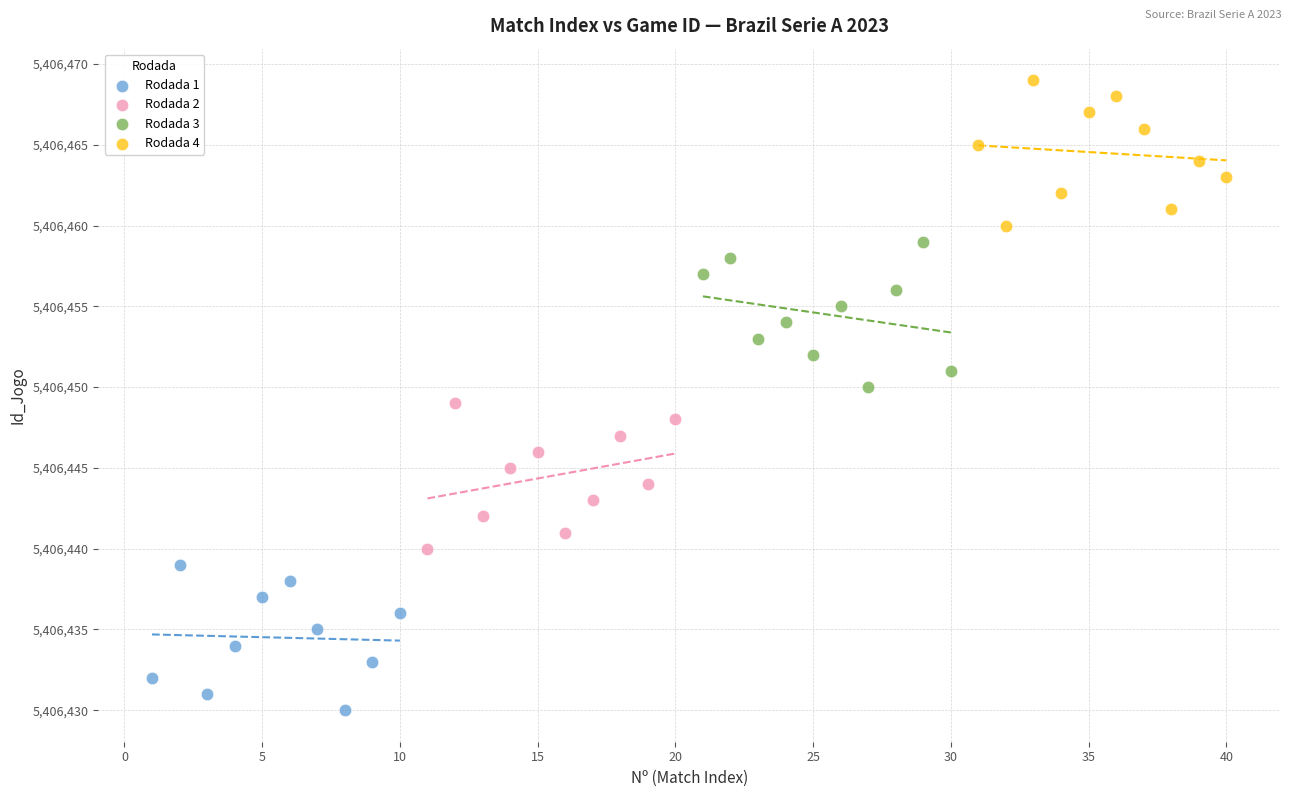

Which series contains the lowest Y value?

Rodada 1